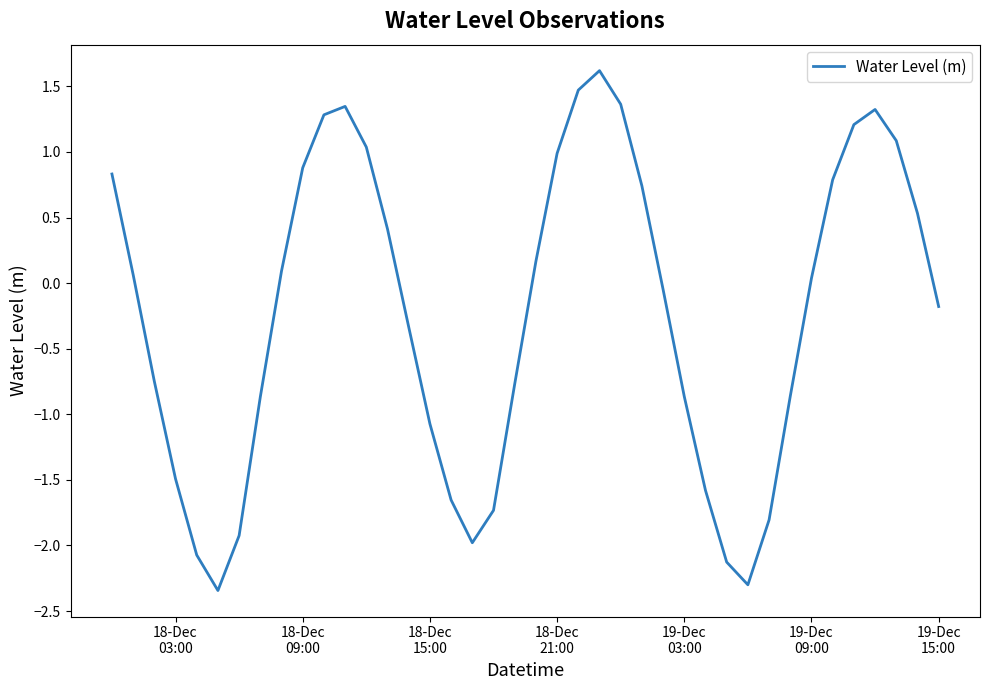

What is the difference between the maximum and minimum values?

4.0